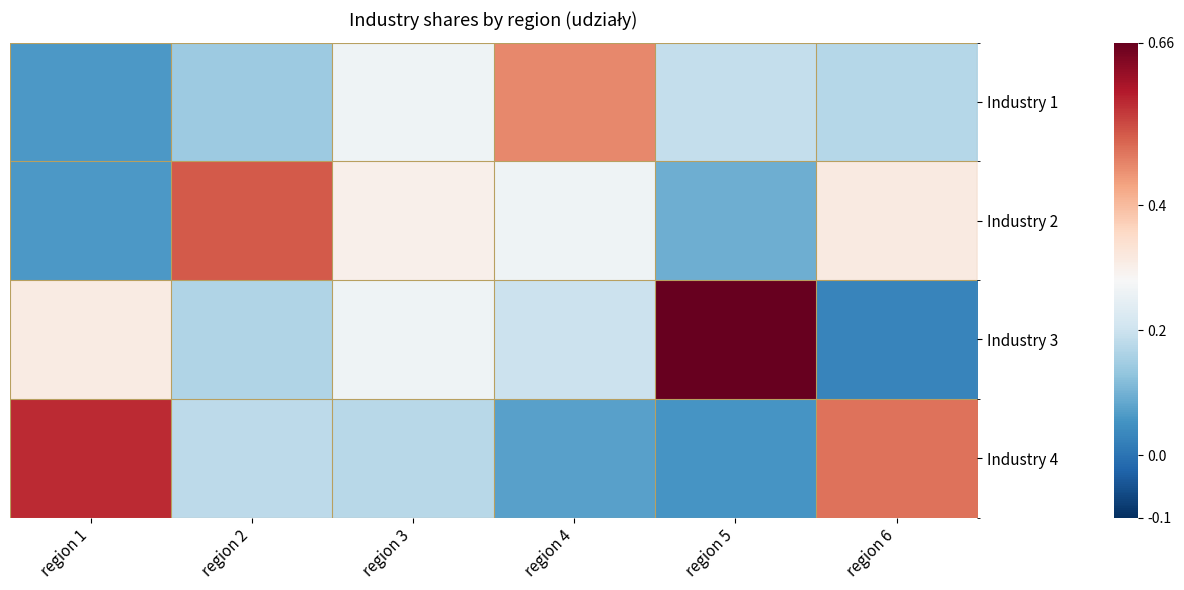

Which label corresponds to the largest value in the chart?

region 5